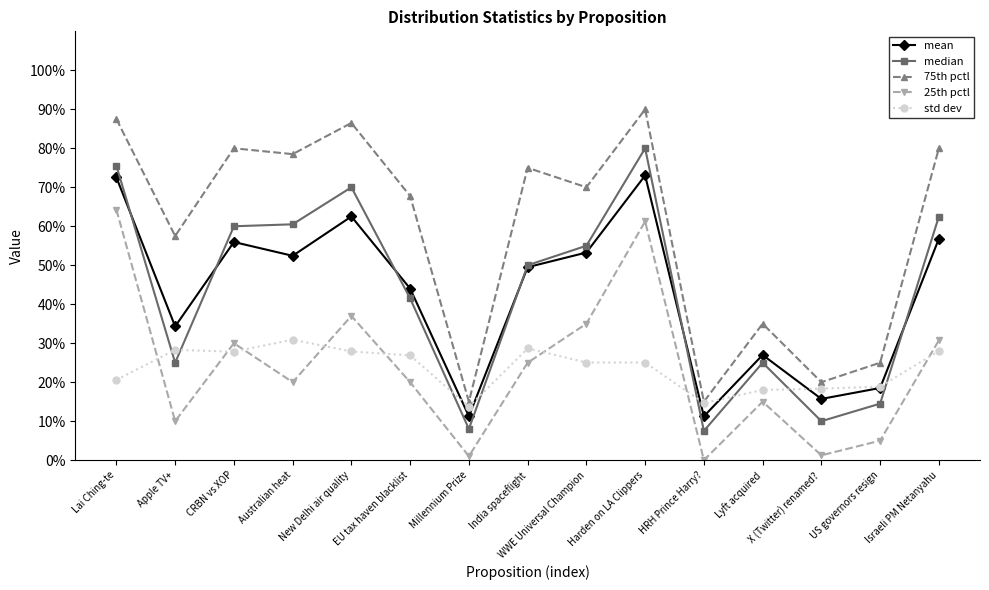

True or false: std dev and 25th pctl intersect in this chart.

True